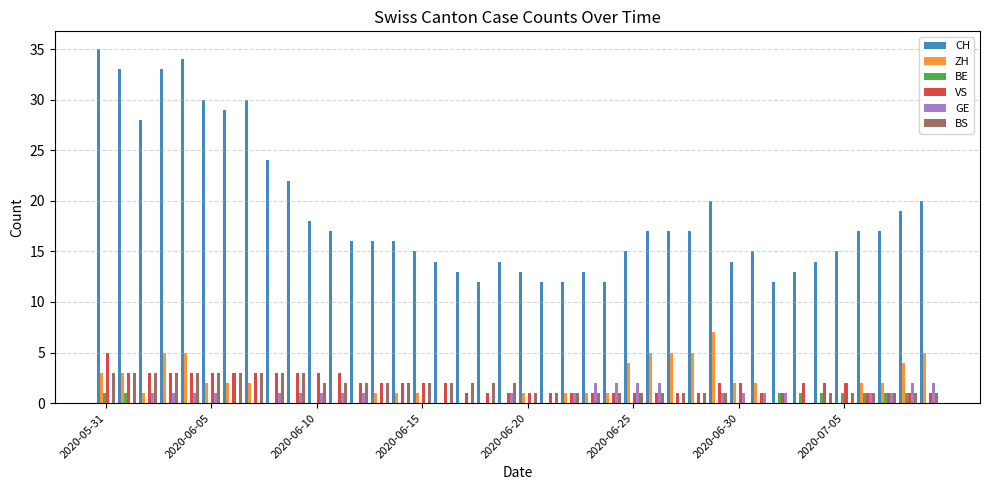

Reading left to right, extract all data points from this chart.

CH: 35	33	28	33	34	30	29	30	24	22	18	17	16	16	16	15	14	13	12	14	13	12	12	13	12	15	17	17	17	20	14	15	12	13	14	15	17	17	19	20
ZH: 3	3	1	5	5	2	2	2	0	0	0	0	0	1	1	1	0	0	0	0	1	0	1	1	1	4	5	5	5	7	2	2	0	0	0	0	2	2	4	5
BE: 1	1	0	0	0	0	0	0	0	0	0	0	0	0	0	0	0	0	0	0	0	0	0	0	0	0	0	0	0	0	0	0	1	1	1	1	1	1	1	0
VS: 5	3	3	3	3	3	3	3	3	3	3	3	2	2	2	2	2	1	1	1	1	1	1	1	1	1	1	1	1	2	2	1	1	2	2	2	1	1	1	1
GE: 0	0	1	1	1	1	0	0	1	1	1	1	1	0	0	0	0	0	0	1	0	0	1	2	2	2	2	0	0	1	1	1	1	0	0	0	1	1	2	2
BS: 3	3	3	3	3	3	3	3	3	3	2	2	2	2	2	2	2	2	2	2	1	1	1	1	1	1	1	1	1	1	0	0	0	0	1	1	1	1	1	1